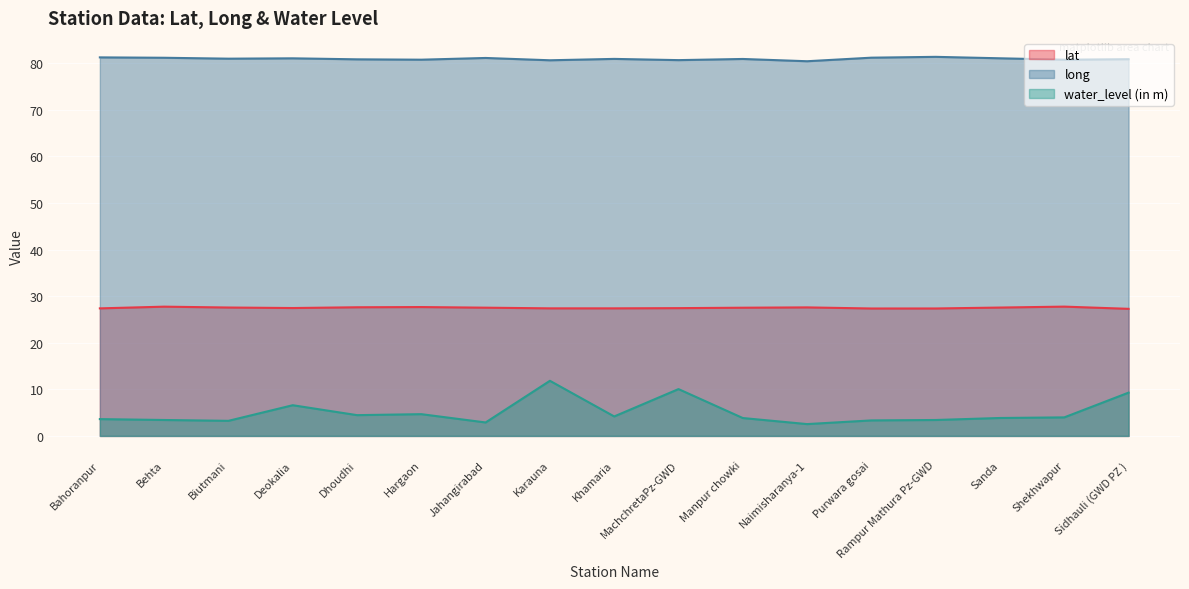

Which label corresponds to the largest value in the chart?

Rampur Mathura Pz-GWD